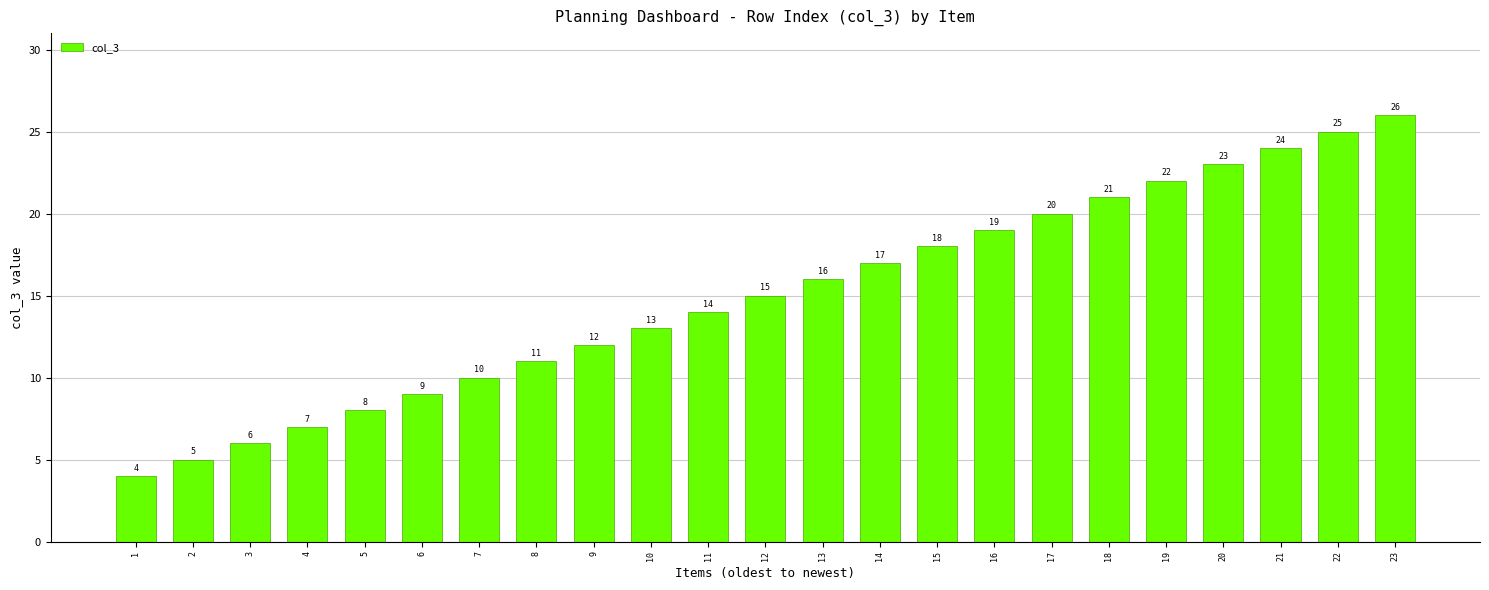

Does the chart contain stacked bars?

No